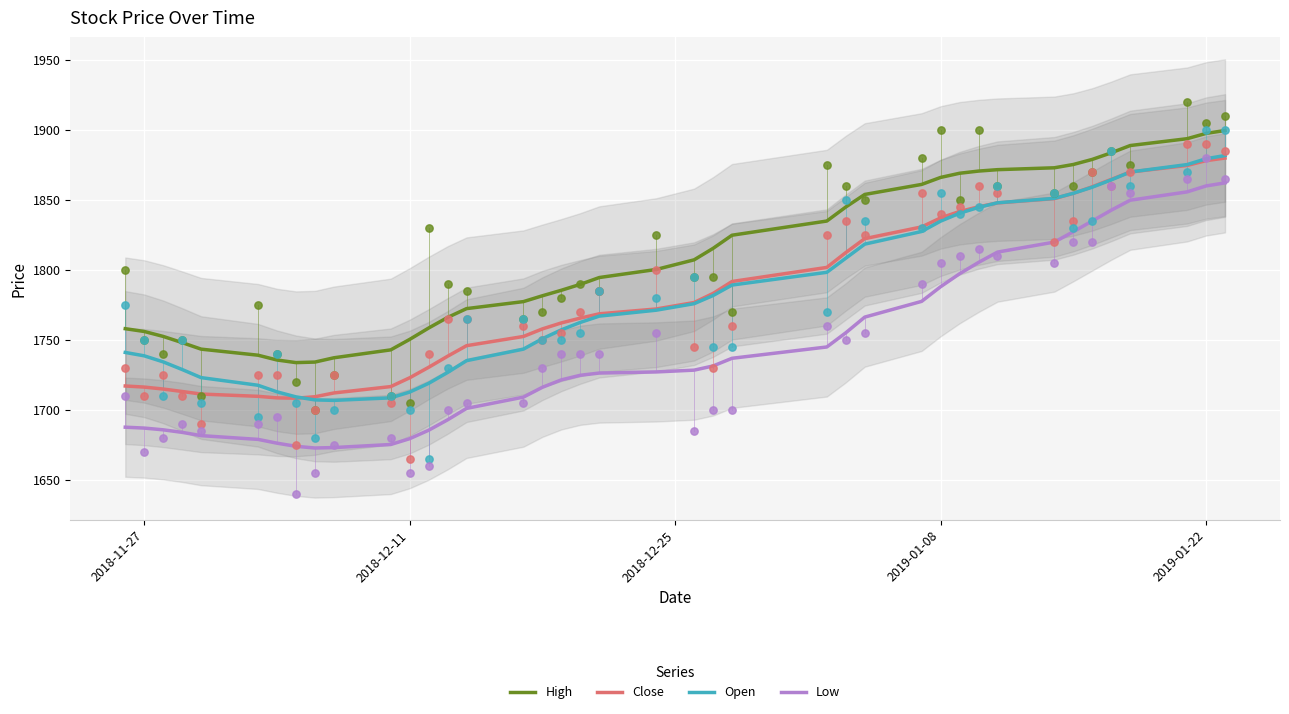

True or false: Low and Open intersect in this chart.

False